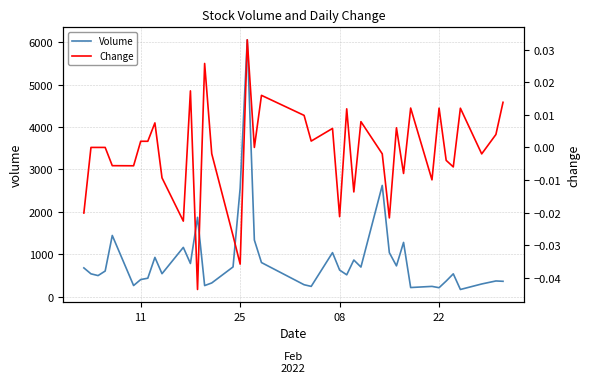

What is the maximum value for Volume?

6057